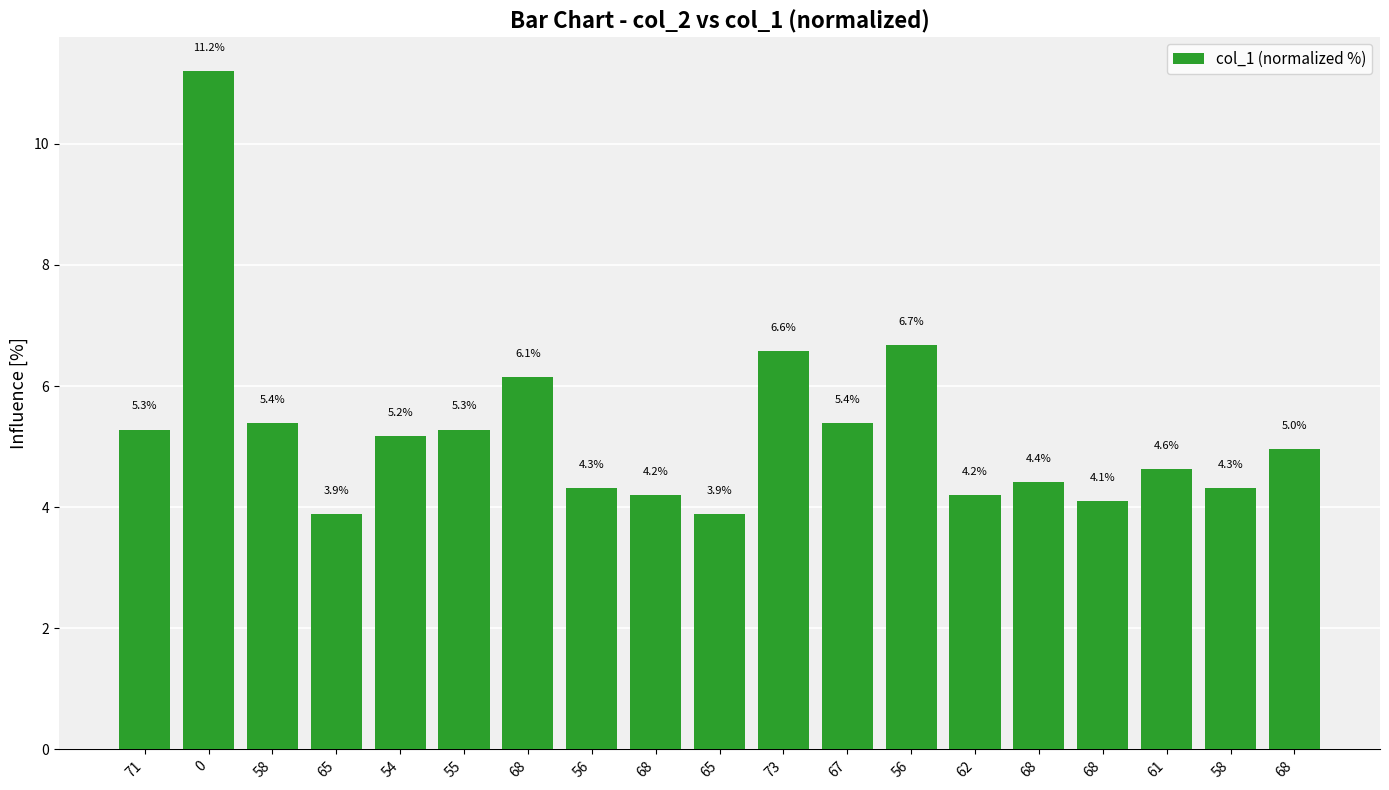

How many bars are there in total?

19